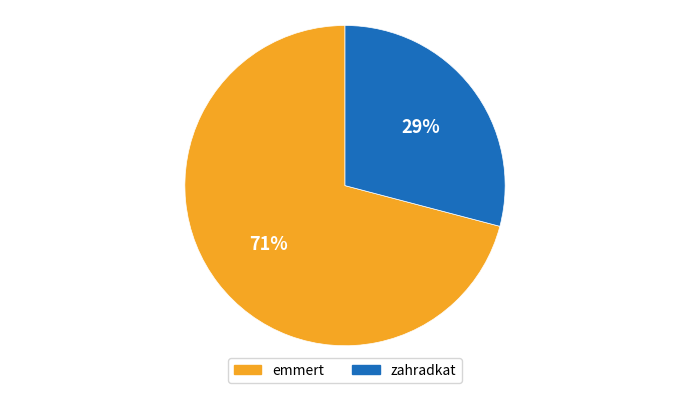

To the nearest percent, what portion does emmert represent?

71%